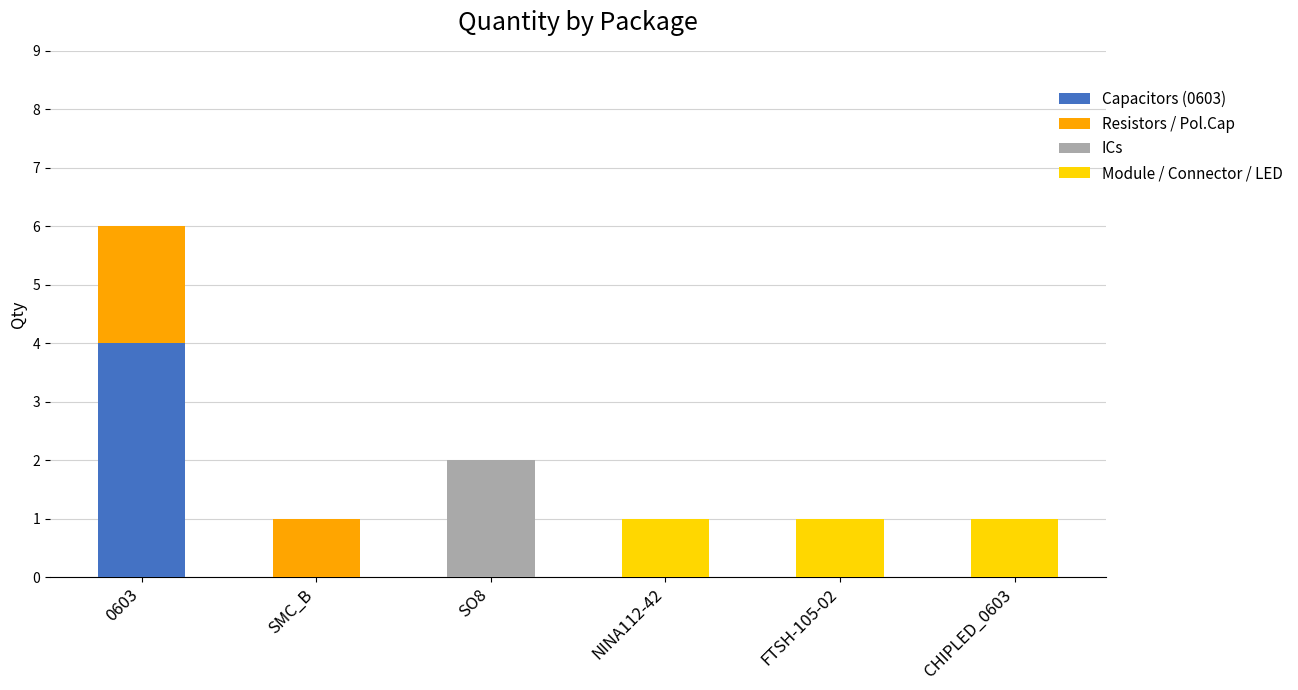

True or false: Capacitors (0603) has a value of 1 at FTSH-105-02.

False